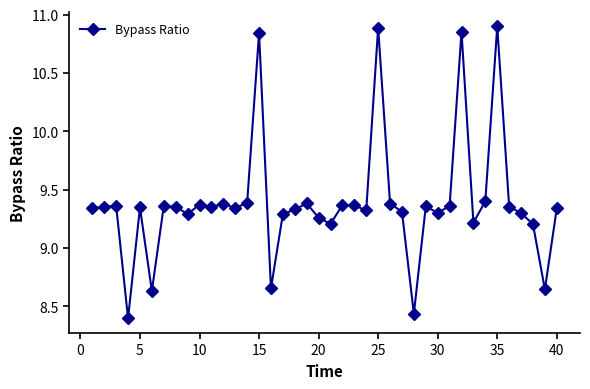

True or false: the data has more than 2 interior local peaks.

True